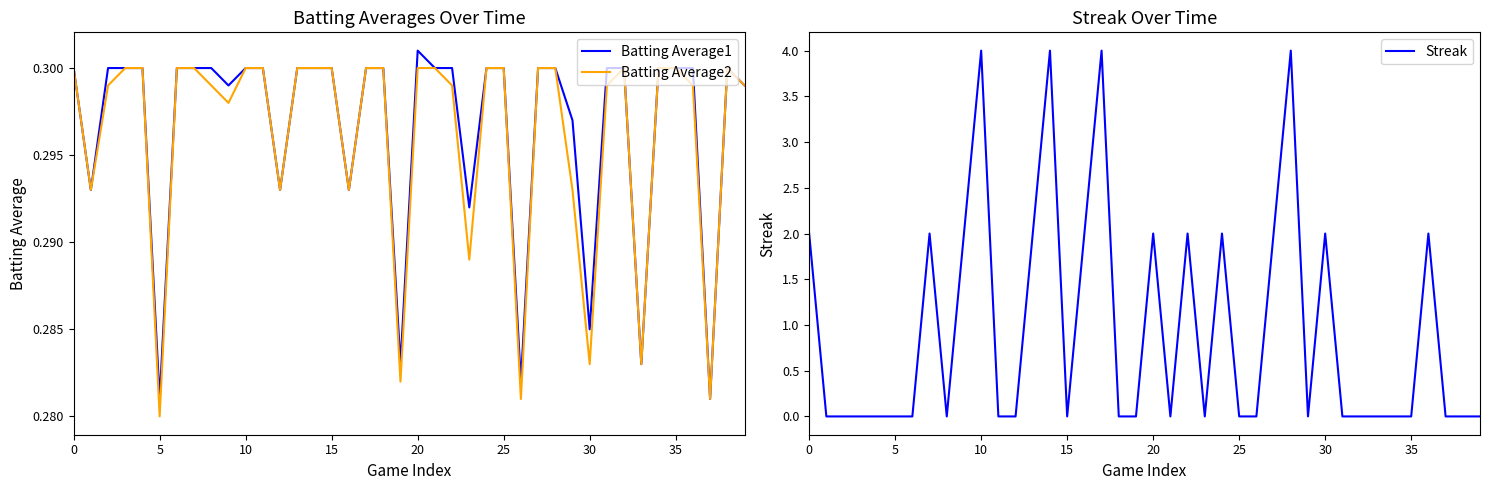

How many data points does each series have?

40